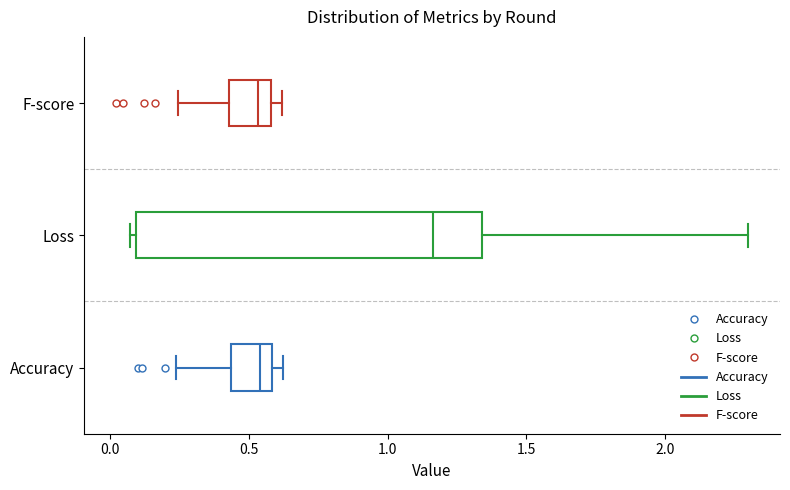

Reading bottom to top, transcribe this box plot: for each box, give where its median line is, the range the box spans, and where its two whiskers end, as read against the x-axis. The values are not printed on the chart, so give them approximately, as read against the axis.

Accuracy: median 0.55, box 0.45 to 0.60, whiskers 0.25 to 0.60 (just right of the box's right edge)
Loss: median 1.15, box 0.10 to 1.35, whiskers 0.05 to 2.30
F-score: median 0.55, box 0.45 to 0.60, whiskers 0.25 to 0.60 (just right of the box's right edge)